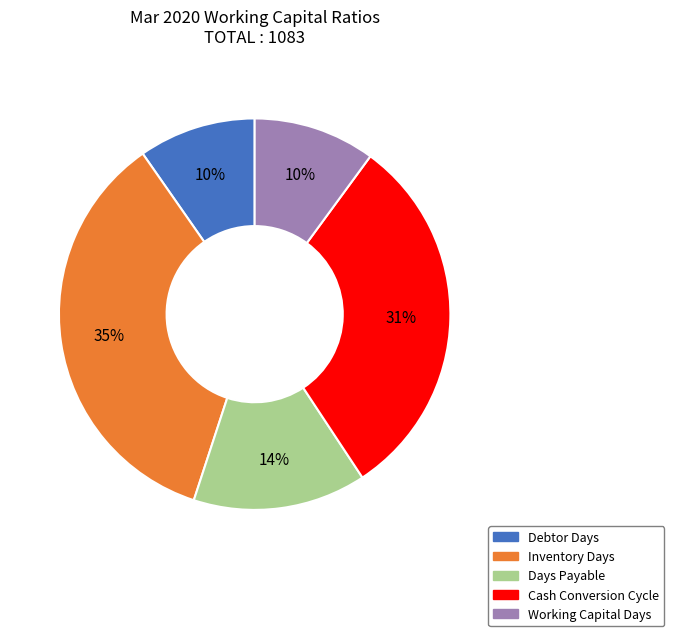

What is the ratio of the value at Days Payable to the value at Working Capital Days?

1.4